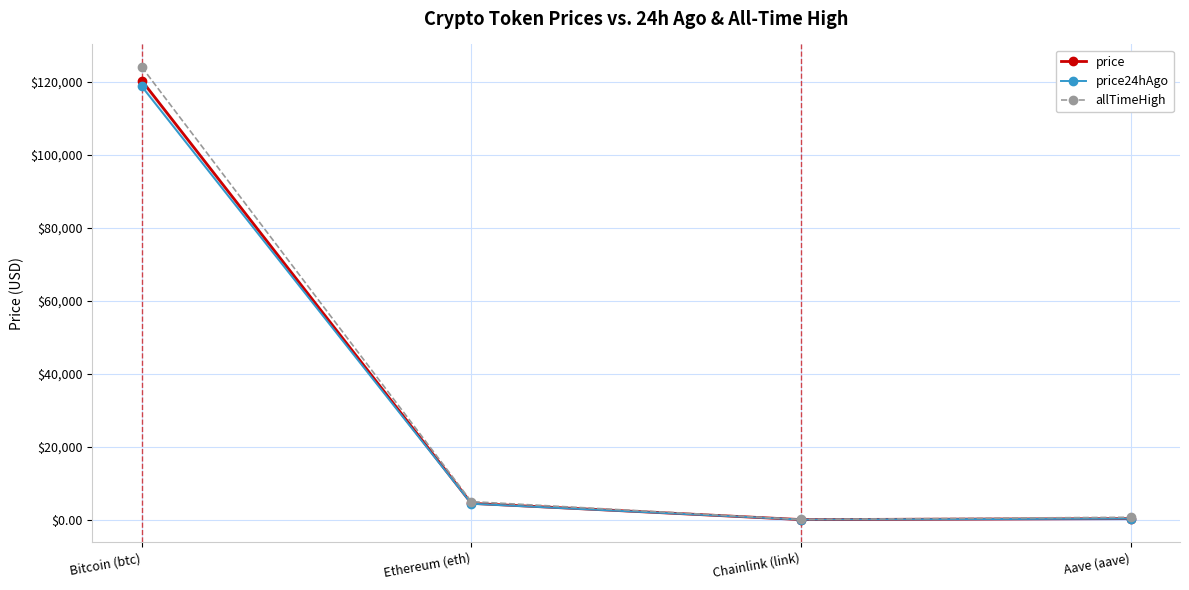

What is the sum of the price values at Bitcoin (btc) and Chainlink (link)?

120448.3